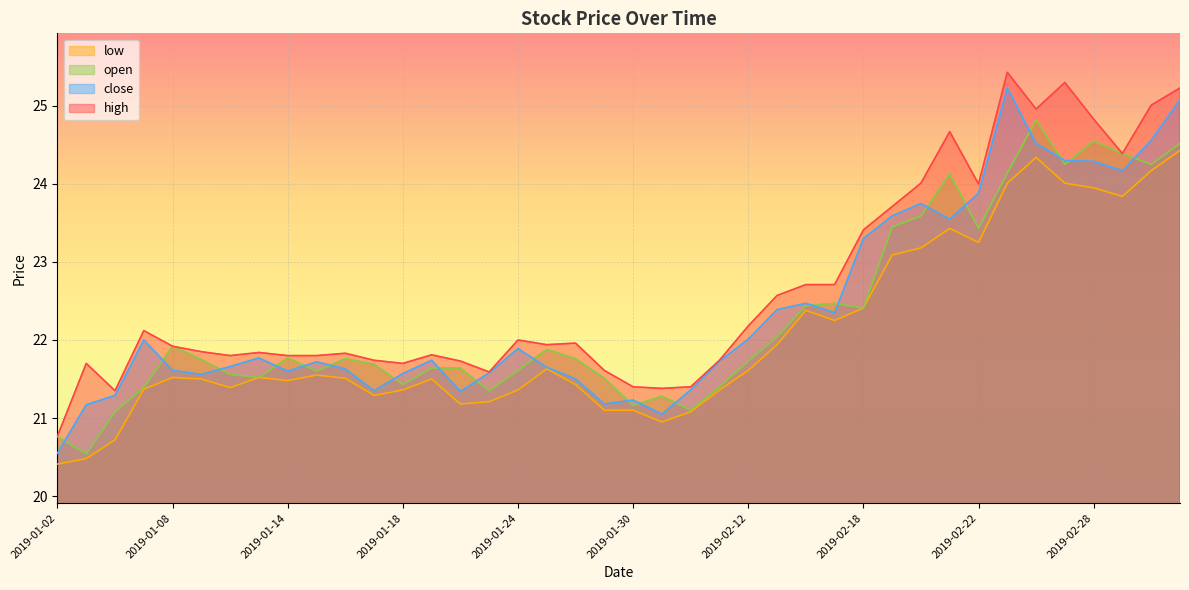

Which series has the largest range (max minus min)?

close